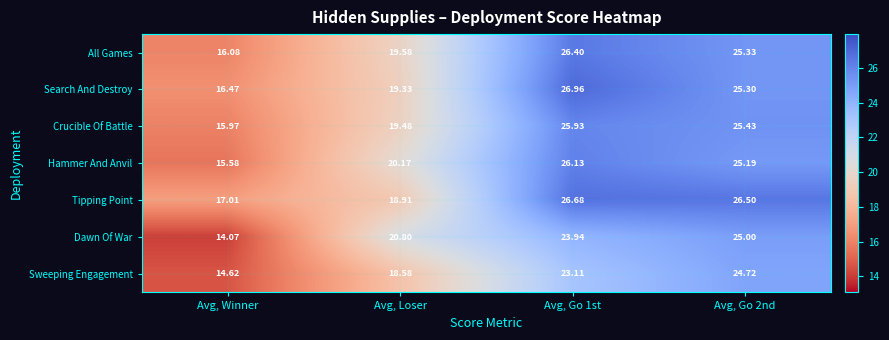

Which series has the largest range (max minus min)?

Dawn Of War